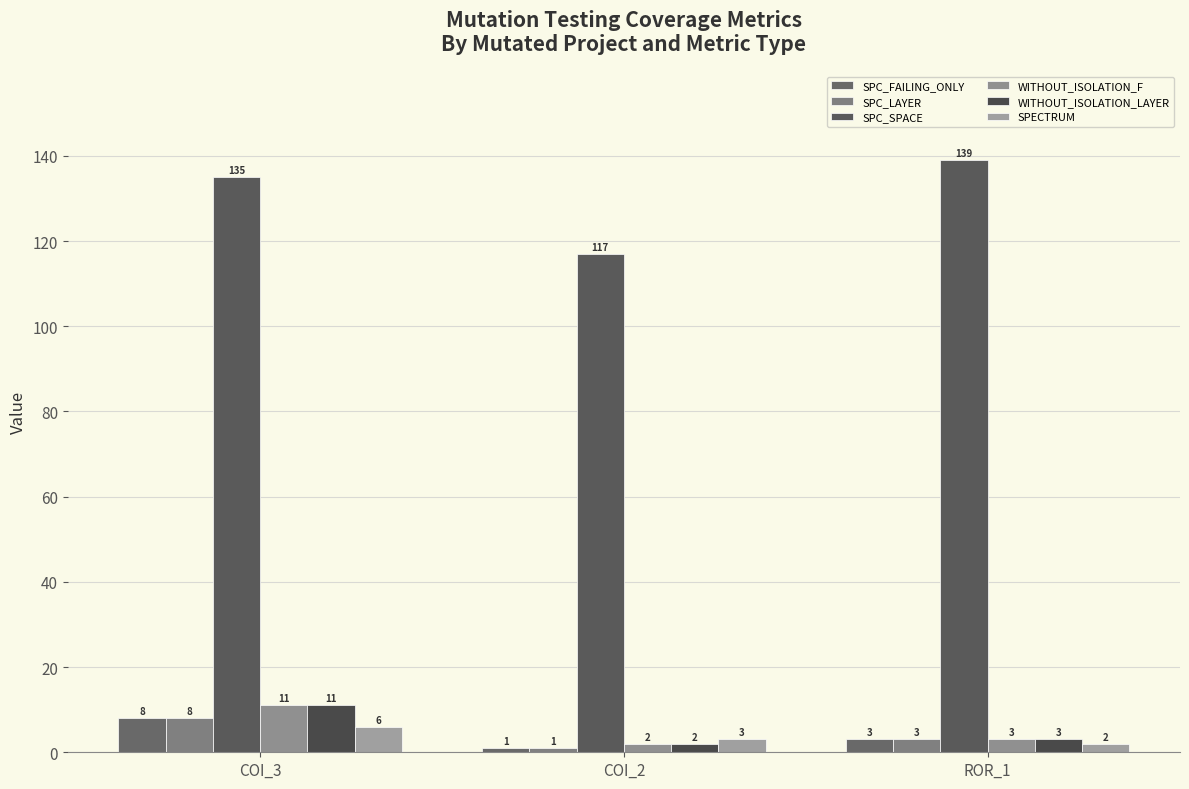

What is the label of the 3rd bar from the right?

COI_3